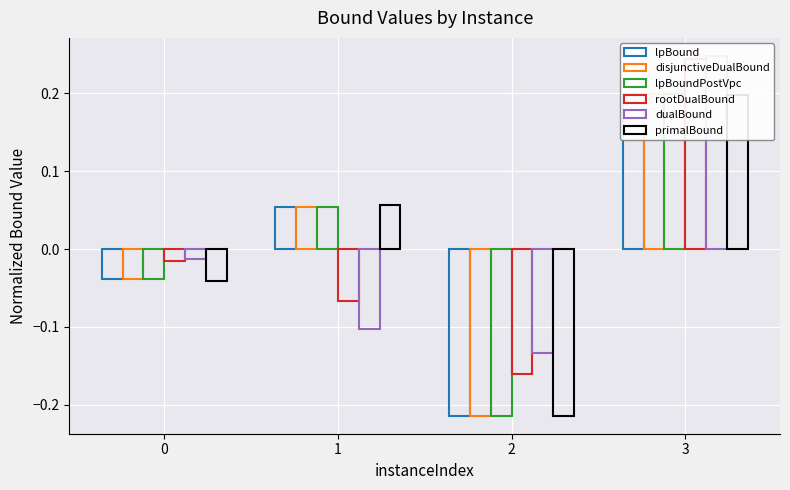

What is the difference between the lpBound values at 0 and 2?

0.2